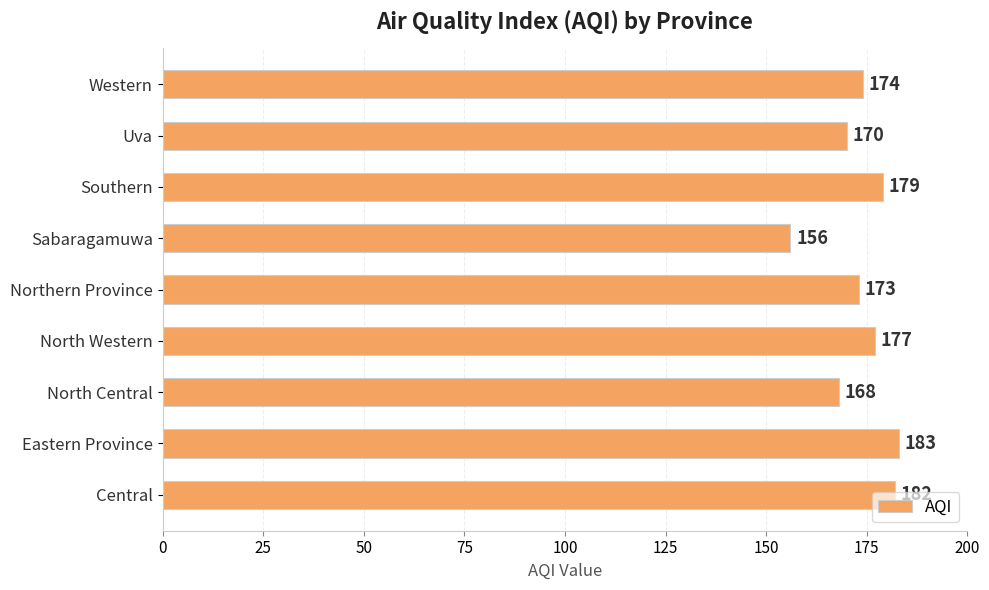

The value at Central is 182. True or false?

True